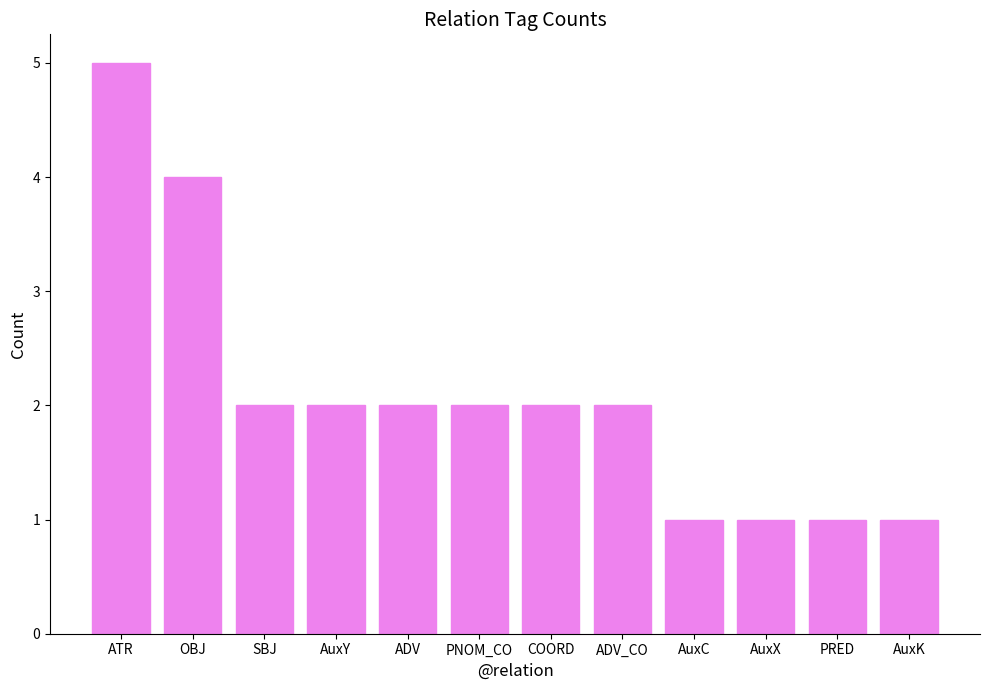

What is the sum of all values?

25